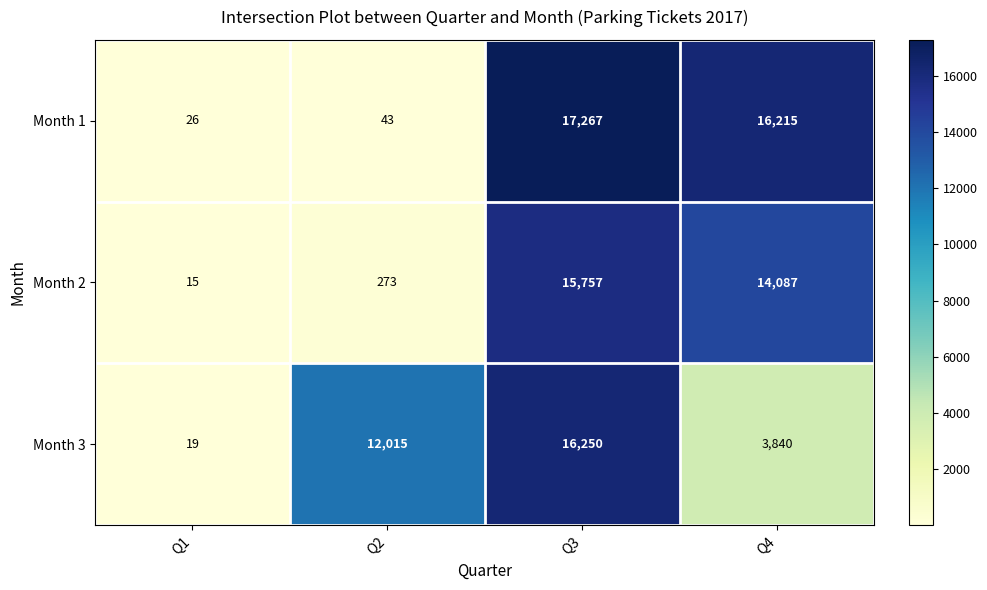

Between Q3 and Q4, which series saw the biggest shift?

Month 3